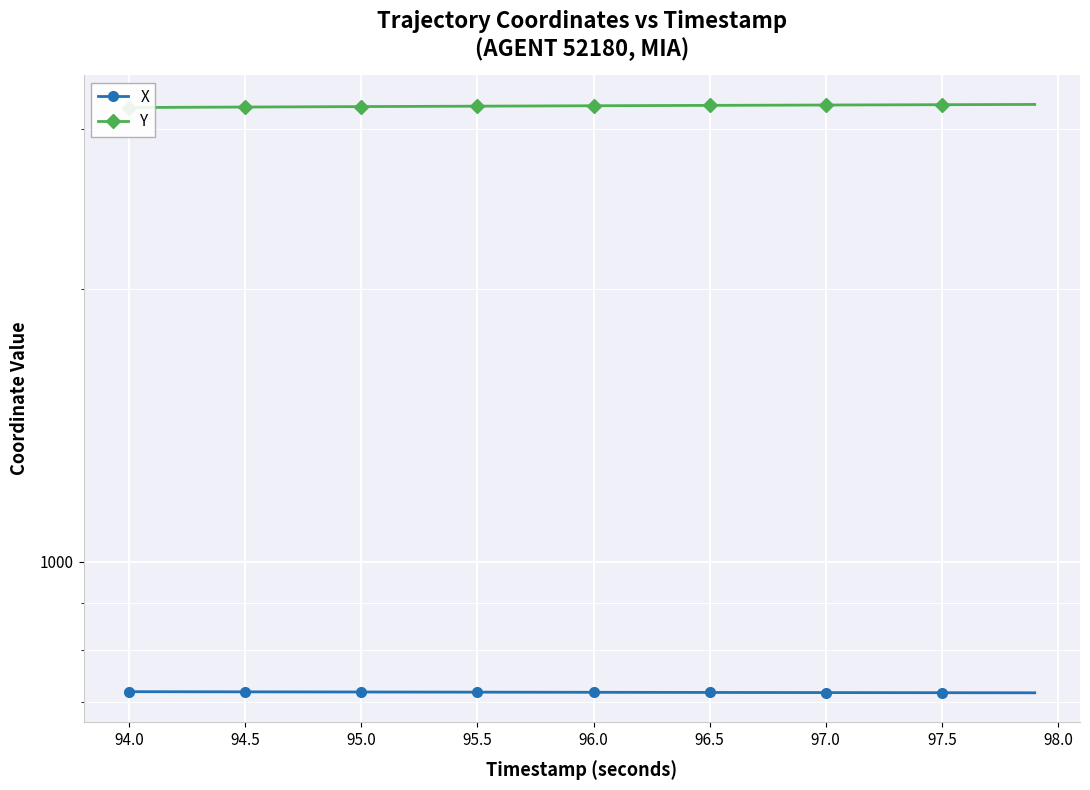

Rank the series by their maximum value, from lowest to highest.

X, Y